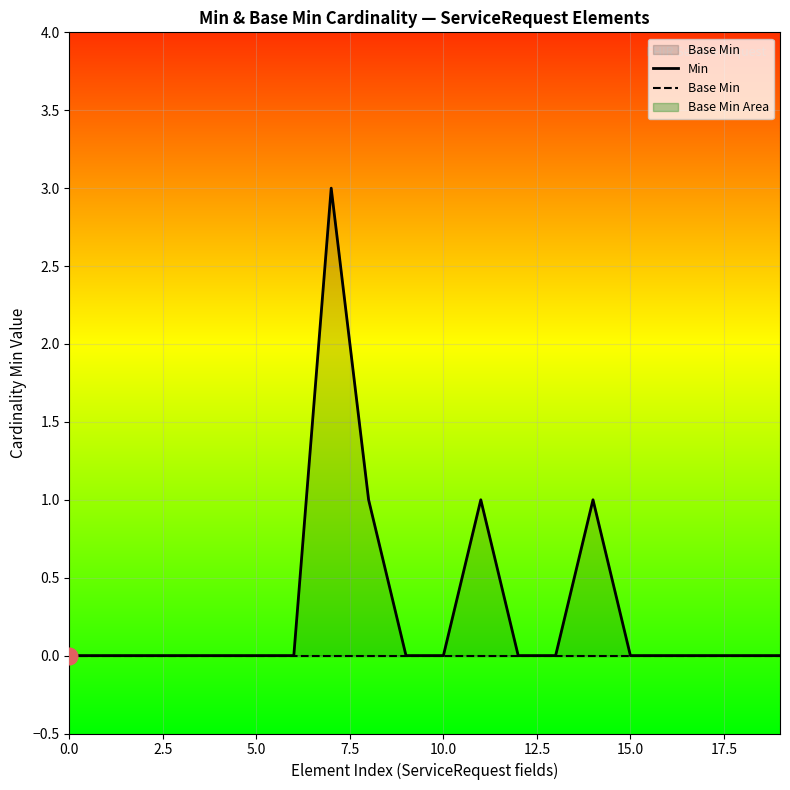

True or false: Base Min and Min intersect in this chart.

False